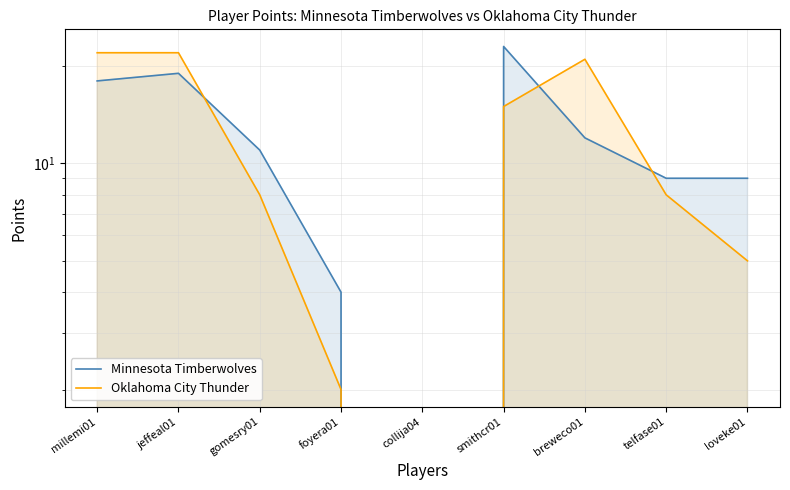

How many lines are shown in the chart?

2